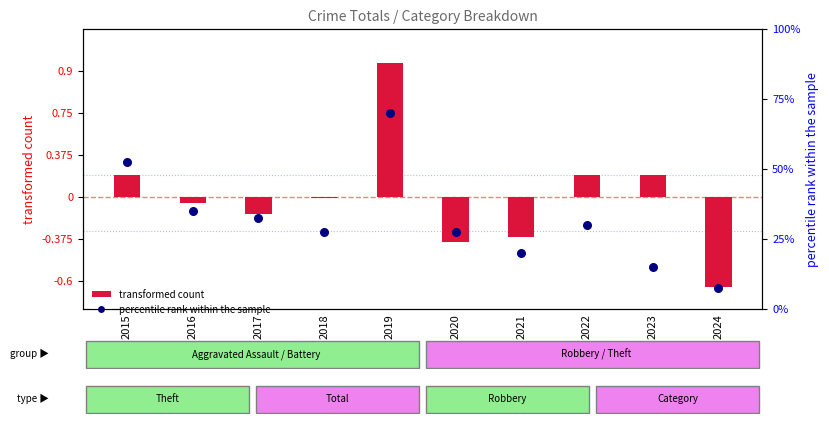

Is the value of transformed count at 2024 greater than the value of percentile rank within the sample at 2022?

No